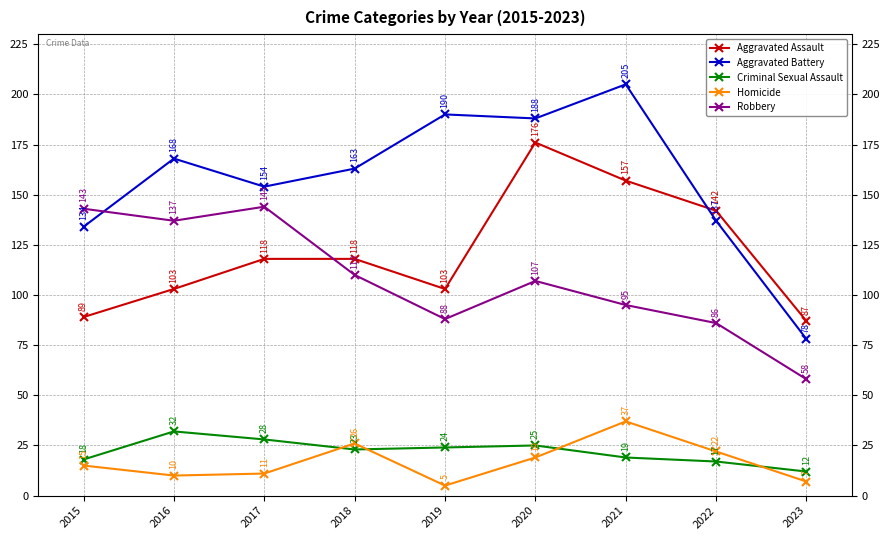

Which series changed the most between 2018 and 2021?

Aggravated Battery